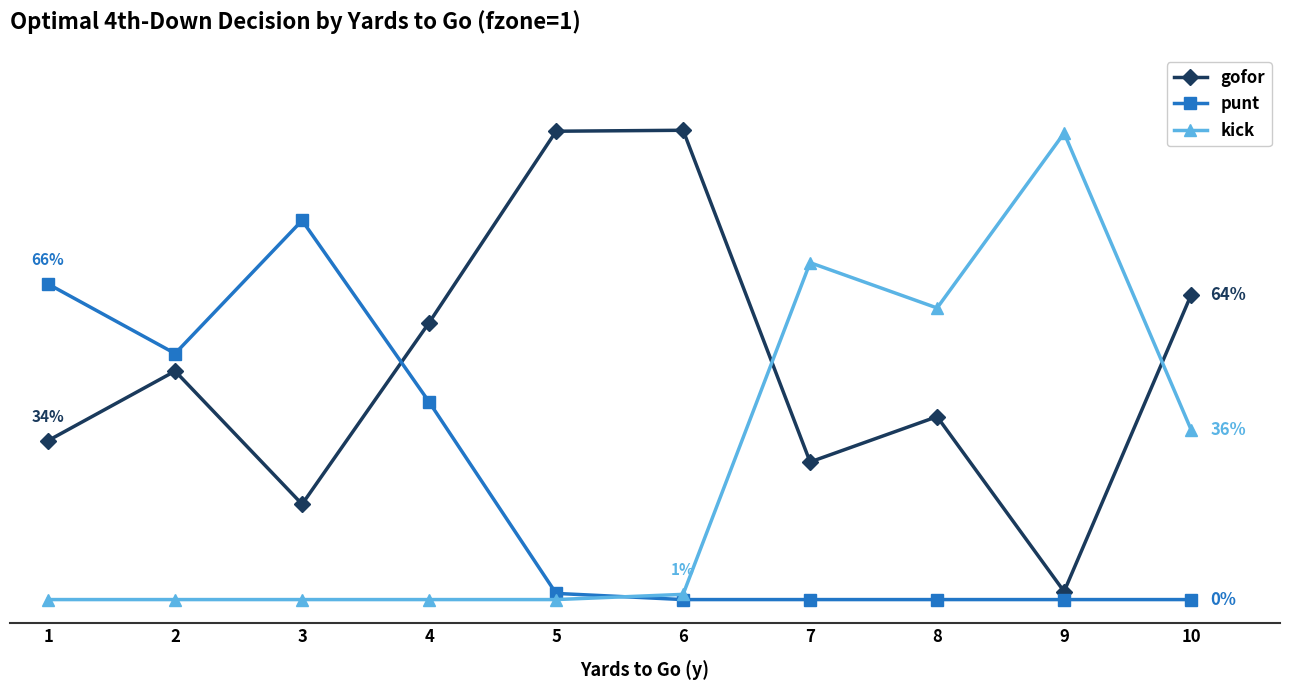

What are all the series names shown in the legend?

gofor, punt, kick